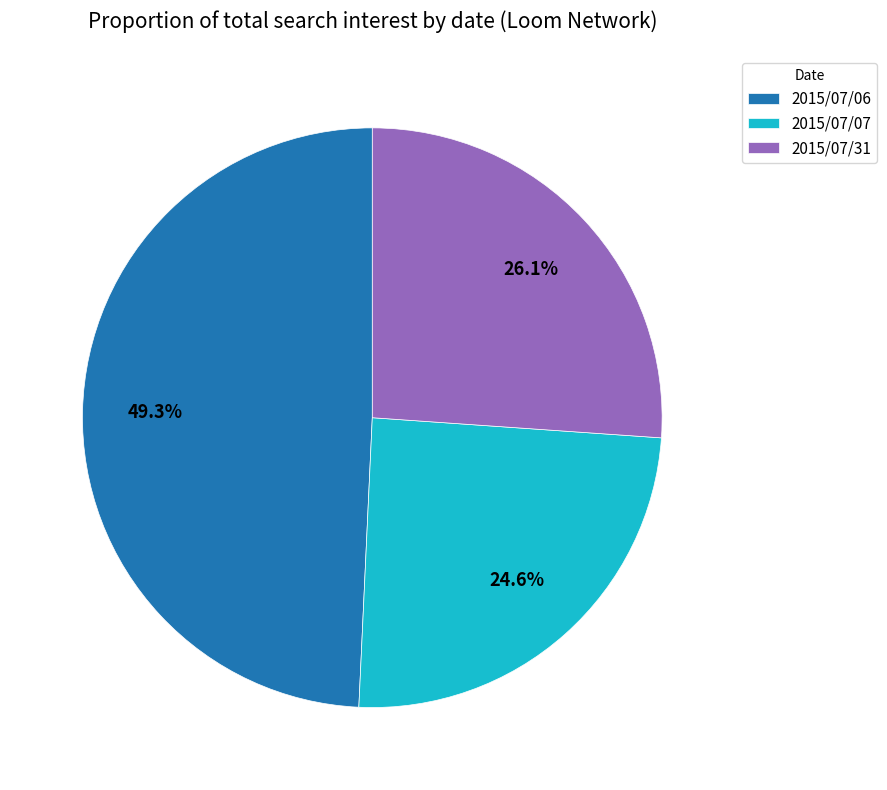

Does 2015/07/31 account for over 50% of the chart?

No